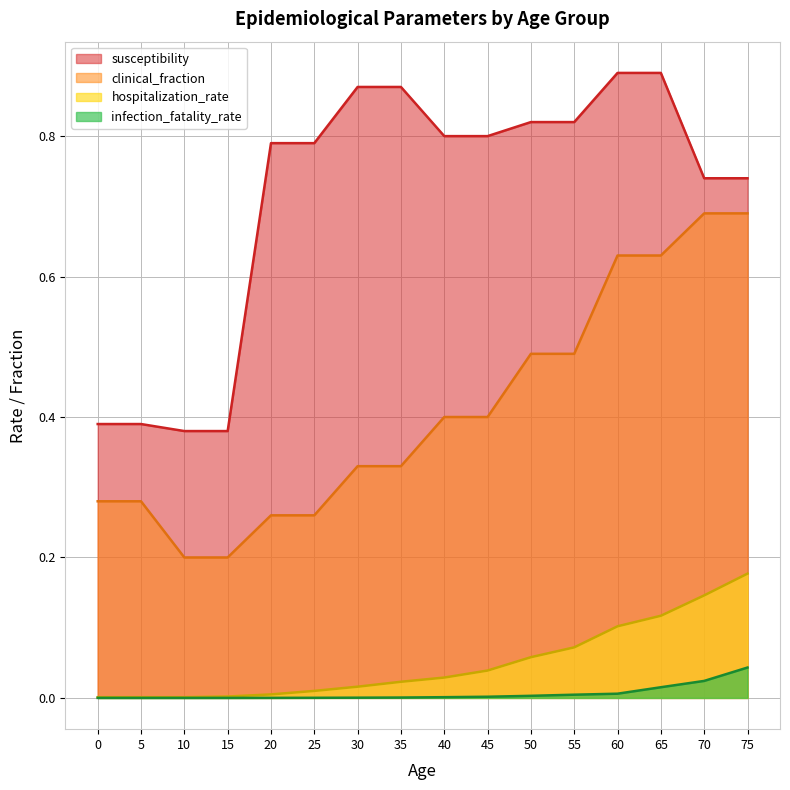

Count the number of categories in the chart.

16